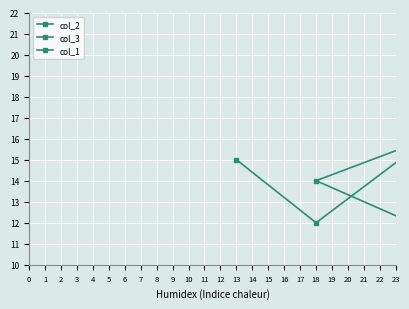

True or false: col_1 has more than 0 interior local peaks.

True